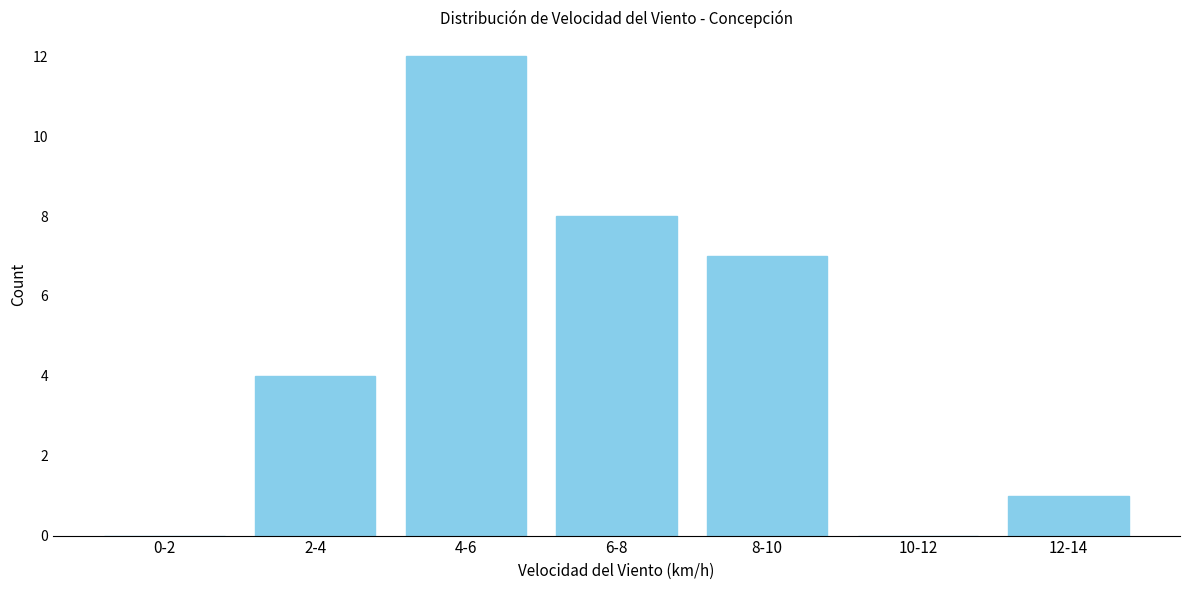

Reading left to right, list all the values displayed in this chart.

0-2=0	2-4=4	4-6=12	6-8=8	8-10=7	10-12=0	12-14=1